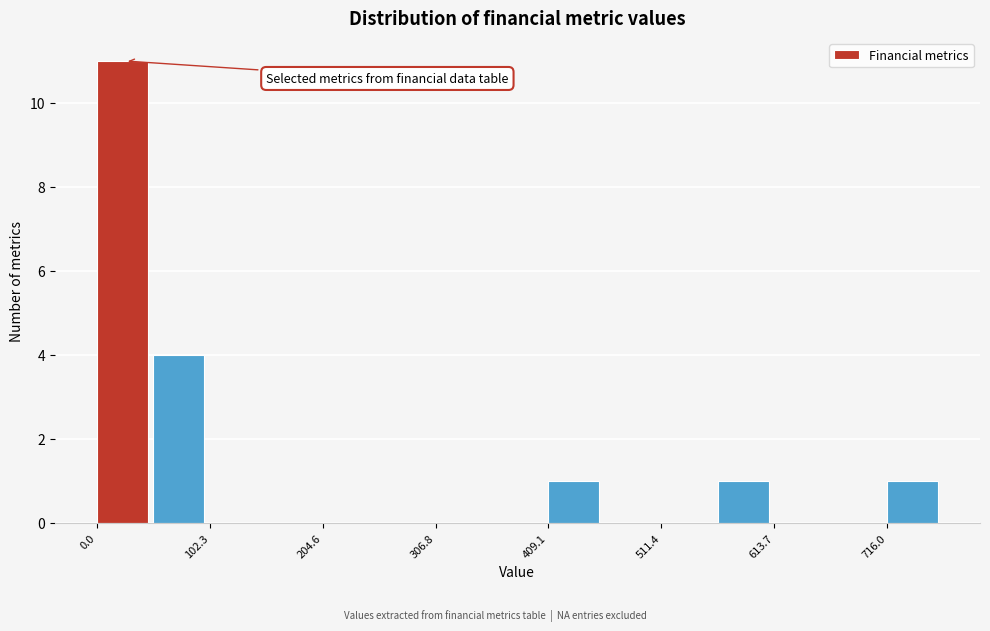

Read against the x-axis, roughly where is the centre of the tallest bar?

20